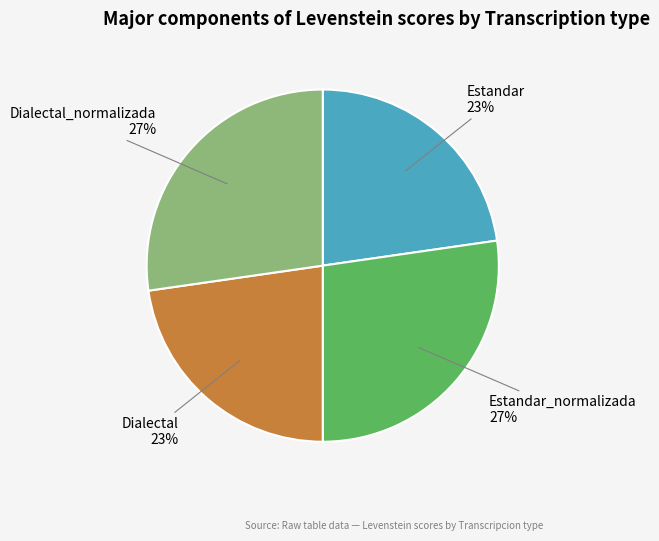

Is there any slice that represents more than half of the pie?

No